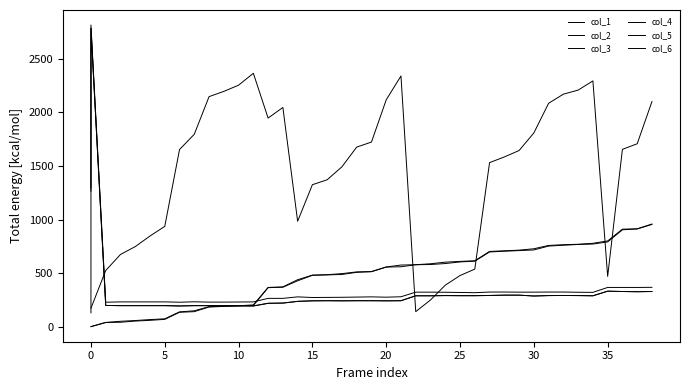

What are all the series names shown in the legend?

col_1, col_2, col_3, col_4, col_5, col_6